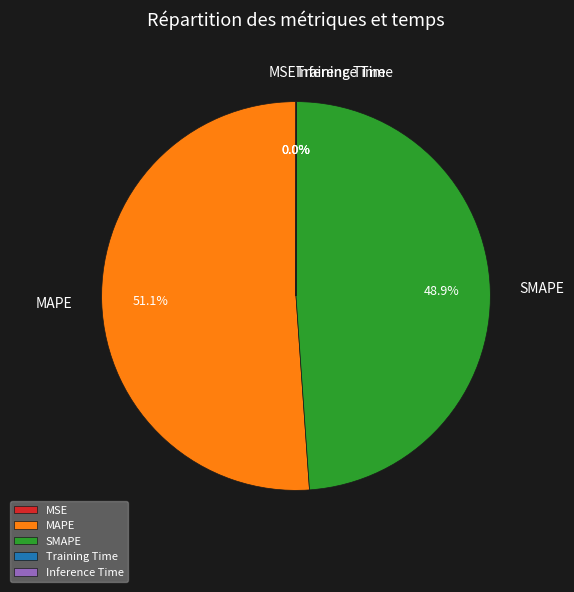

What percentage is NOT represented by SMAPE?

51.1%